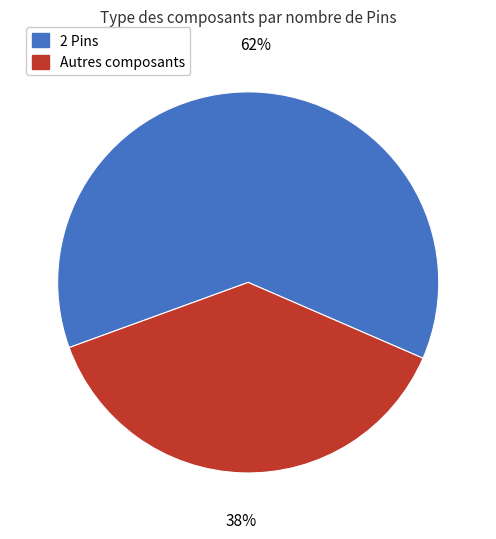

Combined, do Autres composants and 2 Pins account for over 50%?

Yes